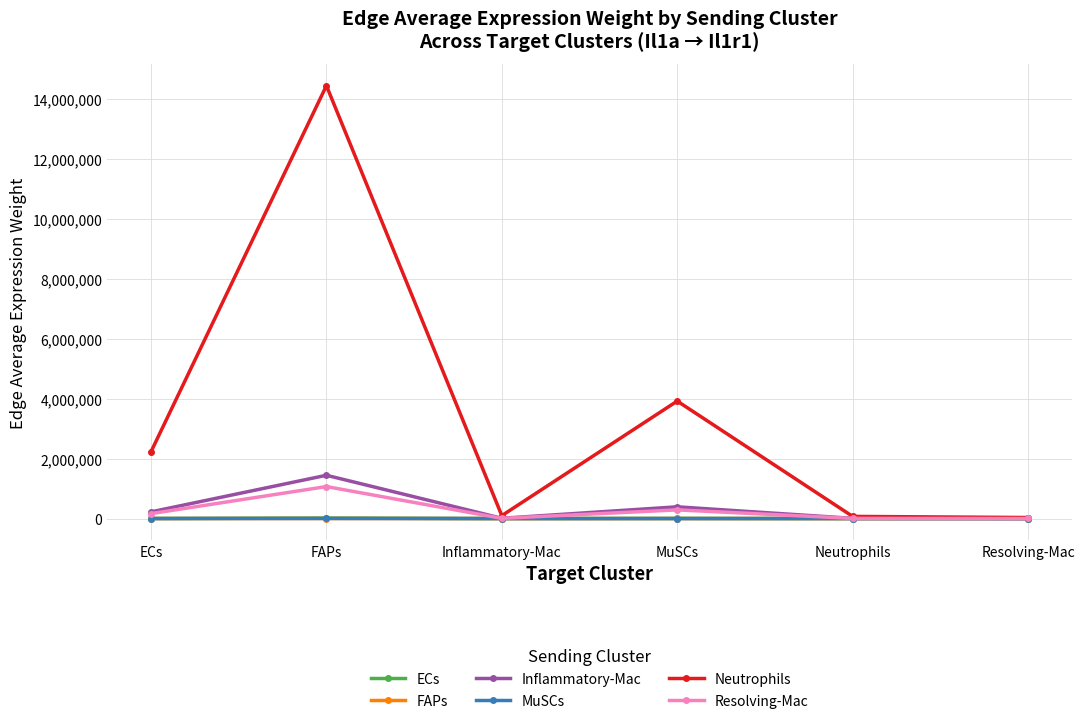

At which category is the sum across all series the highest?

FAPs